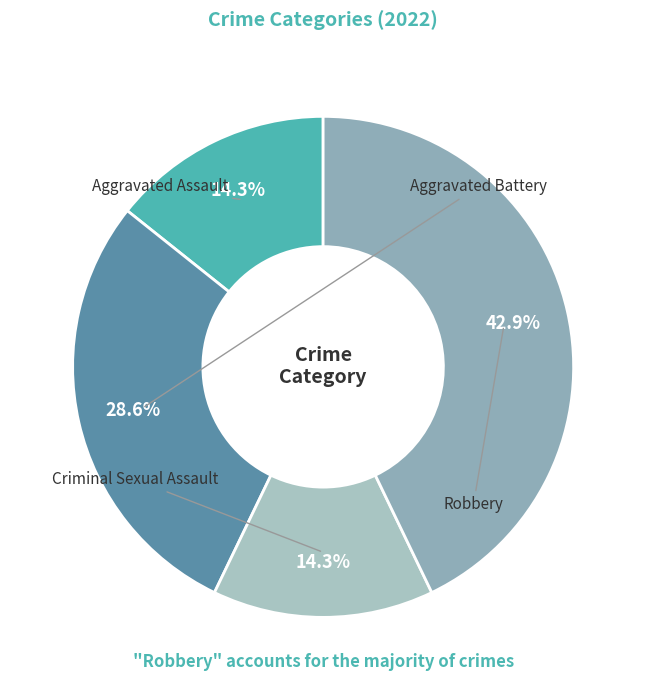

Which has a higher value, Aggravated Assault or Robbery?

Robbery